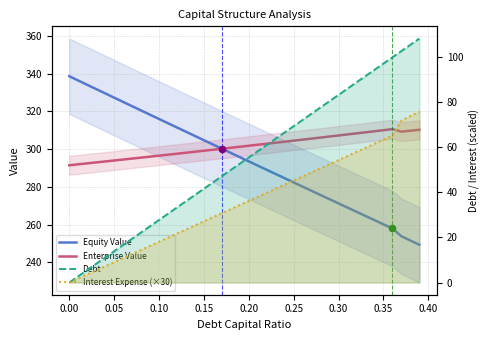

Which series has the largest total across all categories?

Enterprise Value